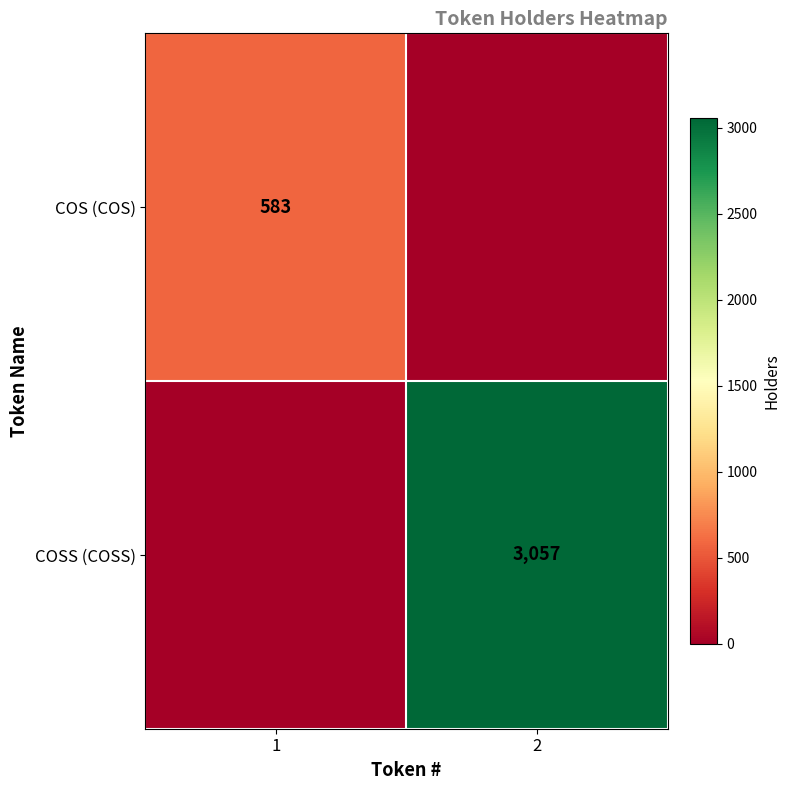

Is the value of COSS (COSS) at 2 greater than the value of COS (COS) at 1?

Yes